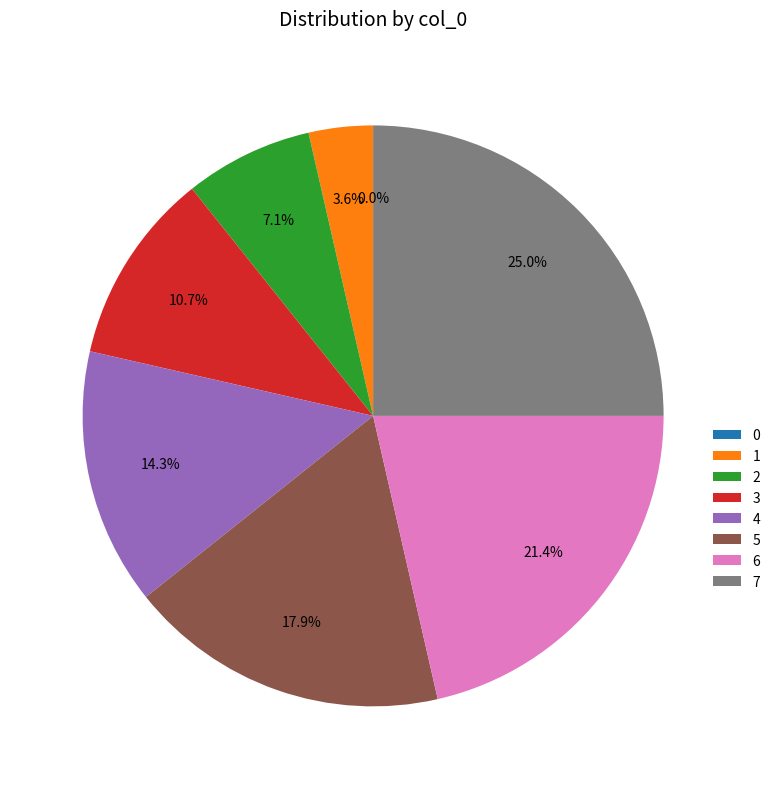

Is it true that 4 is 25% of the pie?

False